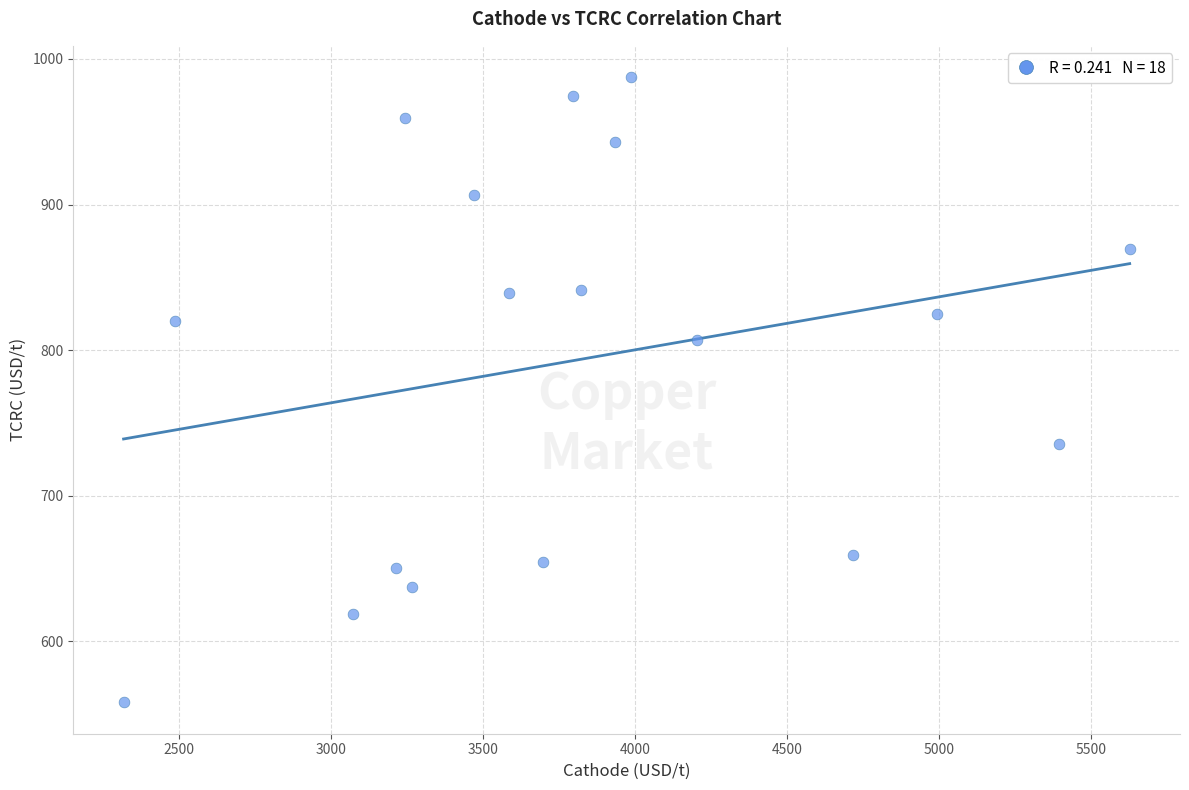

What is the range of X values (max minus min)?

3309.9